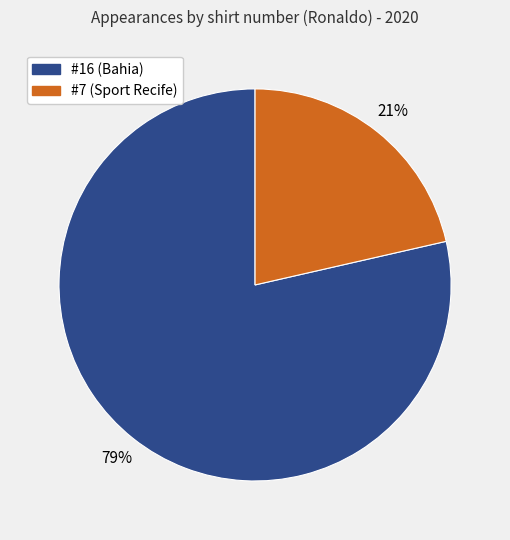

Is the sum of #7 (Sport Recife) and #16 (Bahia) greater than half?

Yes